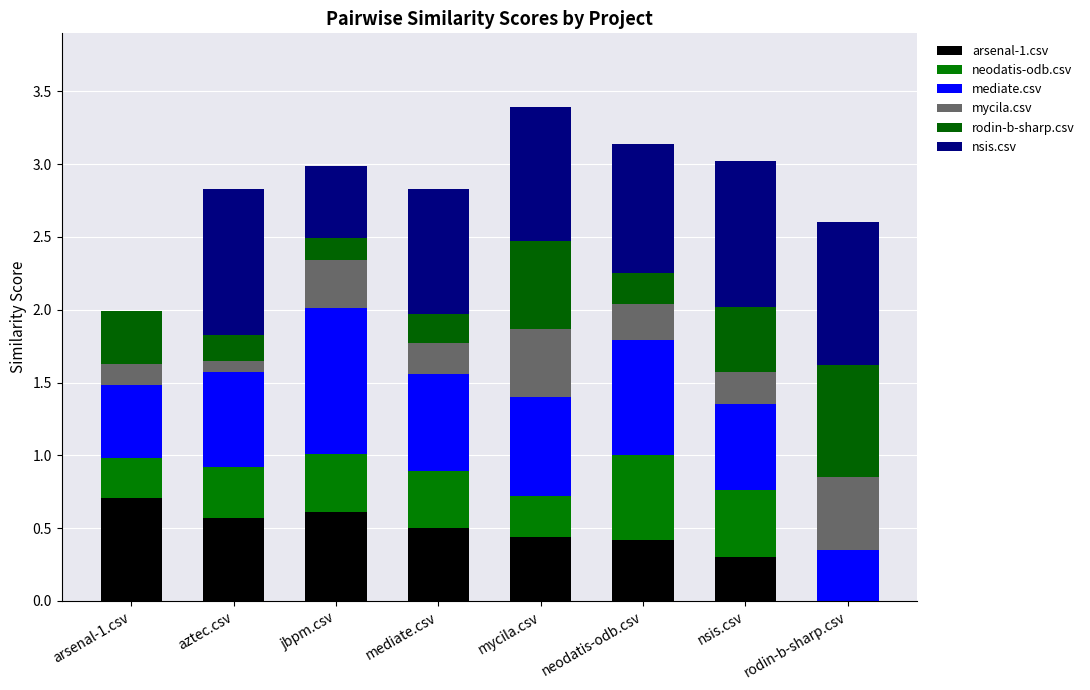

Read the mediate.csv value at neodatis-odb.csv.

0.8